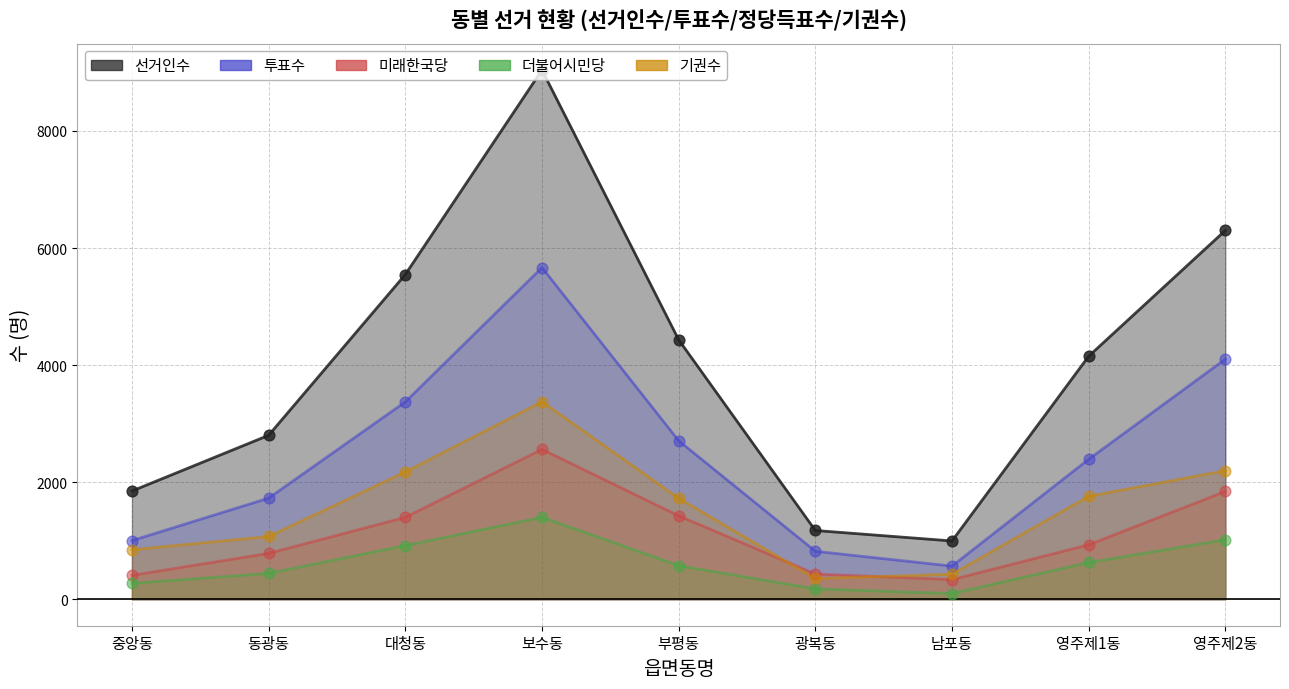

Which series reaches the minimum Y coordinate?

더불어시민당